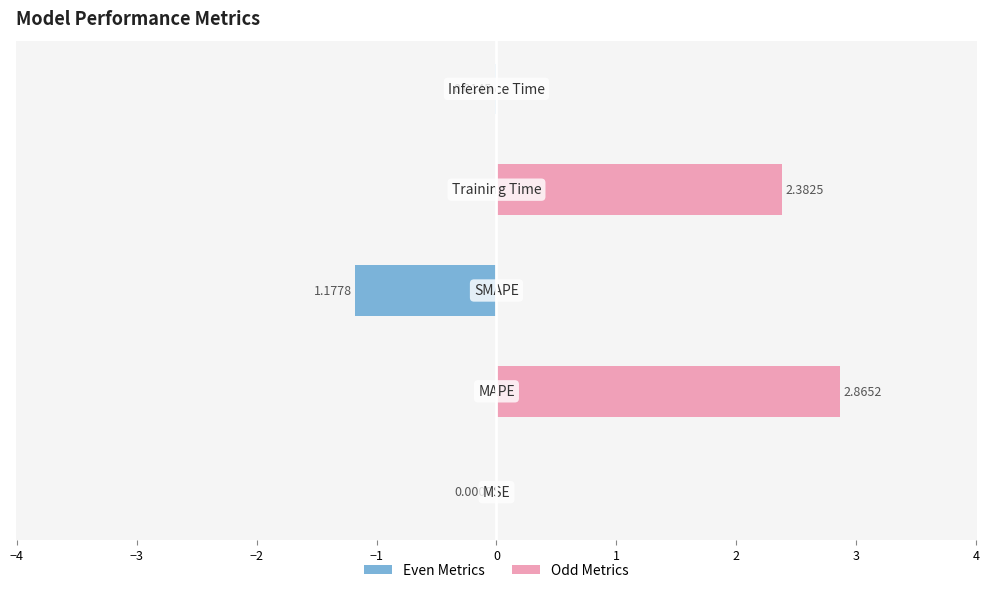

List the series in order of their peak value, highest first.

Odd Metrics, Even Metrics